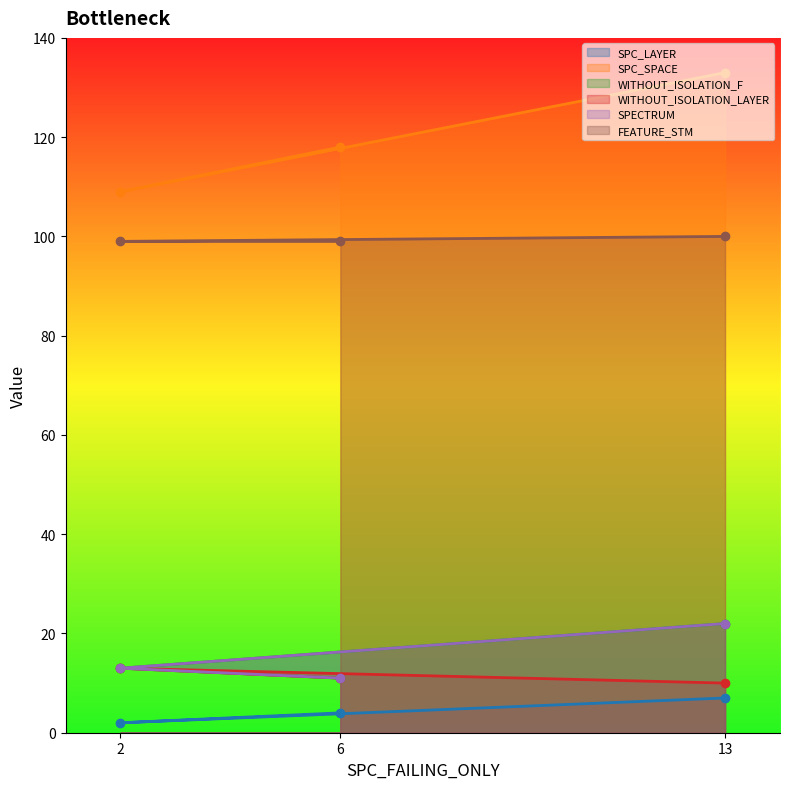

The FEATURE_STM series shows 174 at 13. True or false?

False